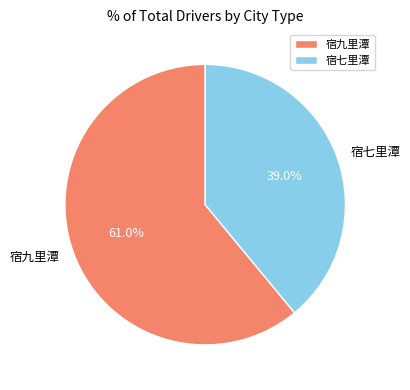

To the nearest percent, what is the combined percentage of 宿九里潭 and 宿七里潭?

100%